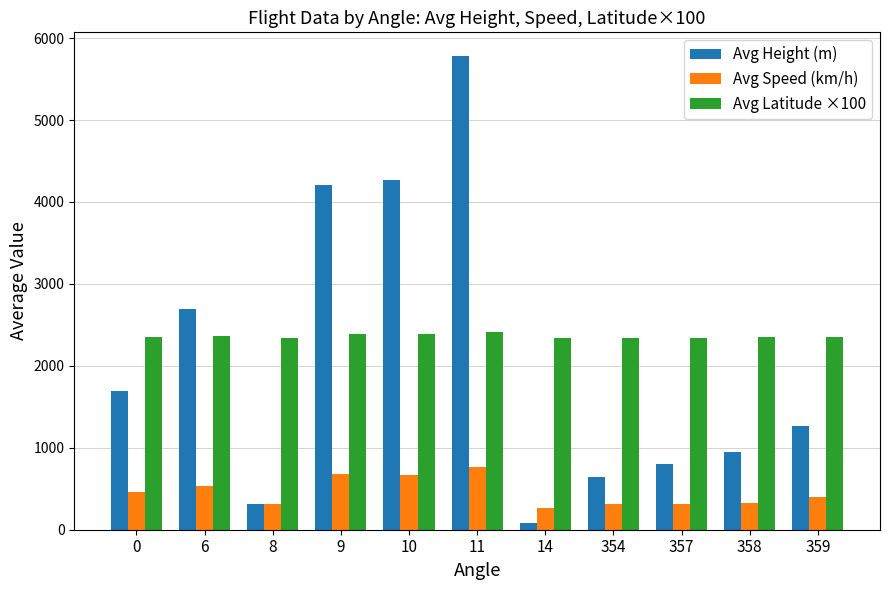

Which series has the widest spread of values?

Avg Height (m)